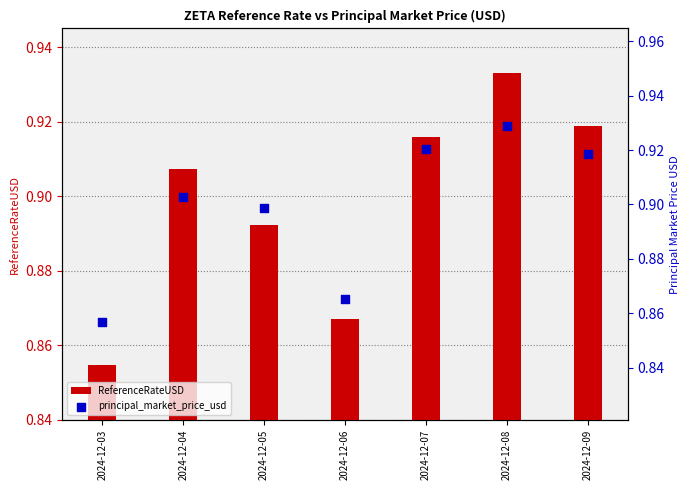

Is the value of ReferenceRateUSD at 2024-12-06 greater than the value of principal_market_price_usd at 2024-12-09?

No